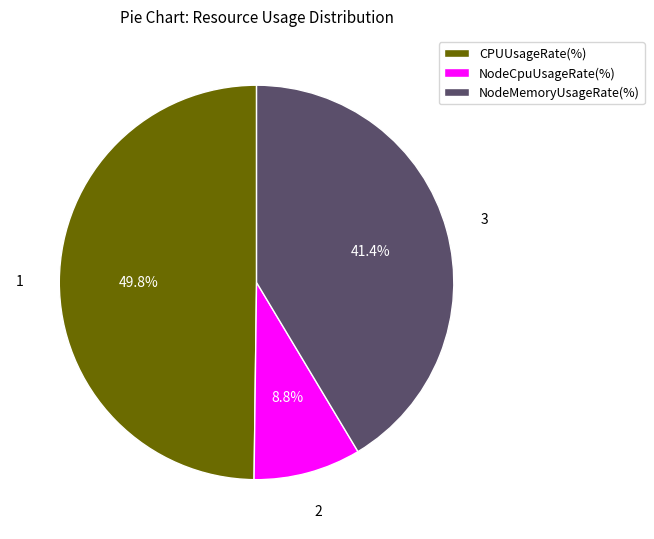

Which has a higher value, NodeCpuUsageRate(%) or CPUUsageRate(%)?

CPUUsageRate(%)